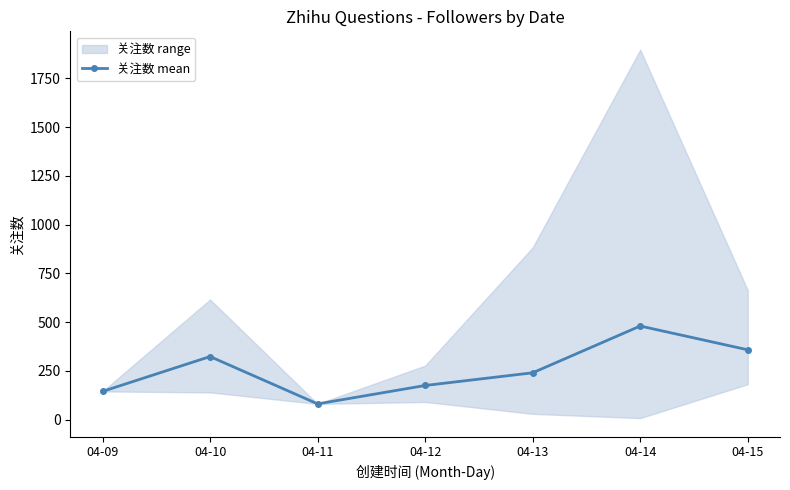

List the labels in order of value, smallest first.

04-11, 04-09, 04-12, 04-13, 04-10, 04-15, 04-14